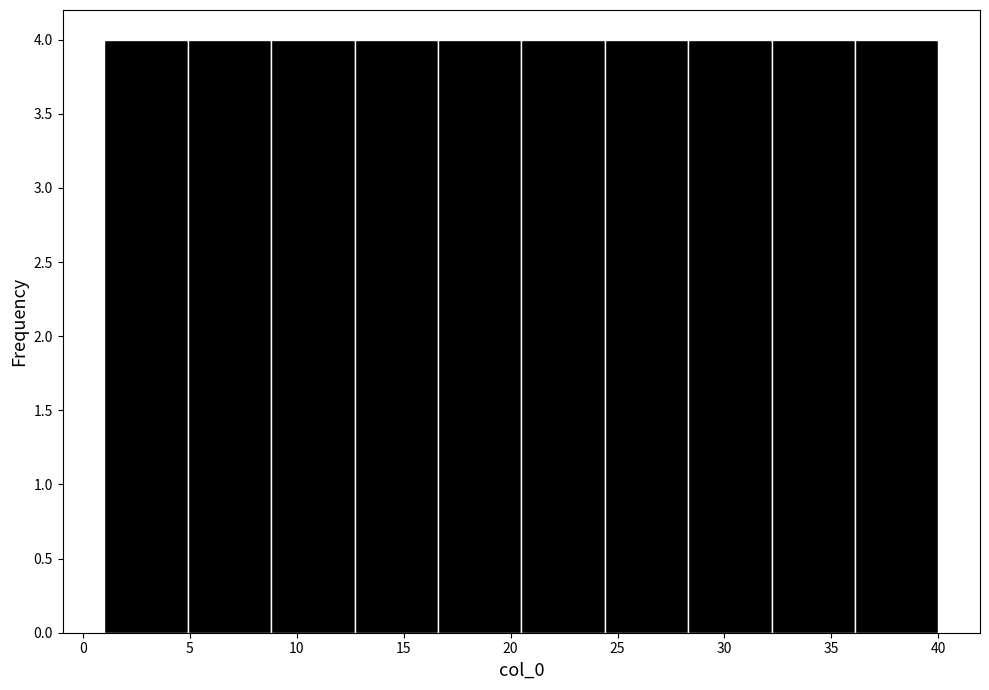

Reading left to right, transcribe this chart: for each bar, give the range it covers on the x-axis and its height. Neither the bar edges nor the heights are printed on the chart, so give them approximately, as read against the axes.

1.0 to 4.9: 4
4.9 to 8.8: 4
8.8 to 12.7: 4
12.7 to 16.6: 4
16.6 to 20.5: 4
20.5 to 24.4: 4
24.4 to 28.3: 4
28.3 to 32.2: 4
32.2 to 36.1: 4
36.1 to 40.0: 4